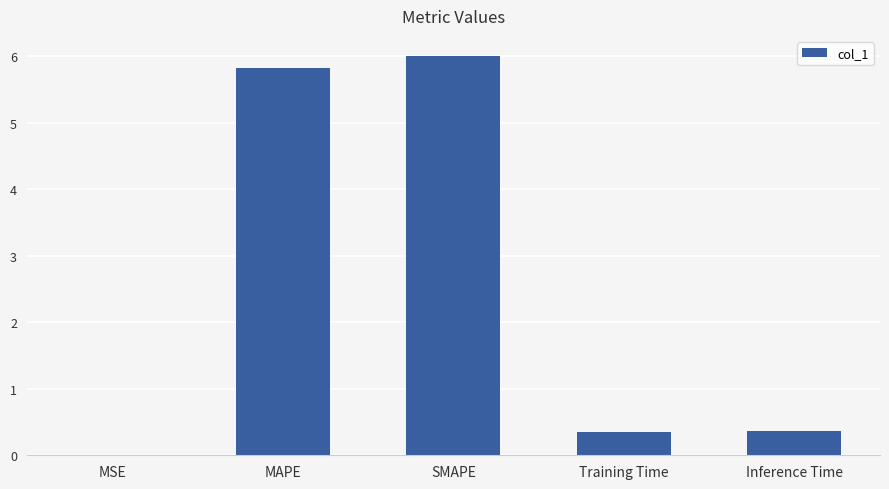

What is the average value?

2.5